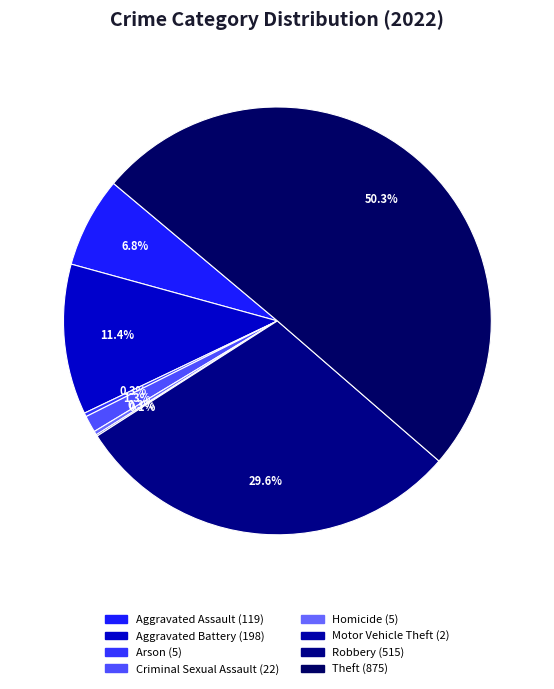

Between Motor Vehicle Theft and Homicide, which is larger?

Homicide